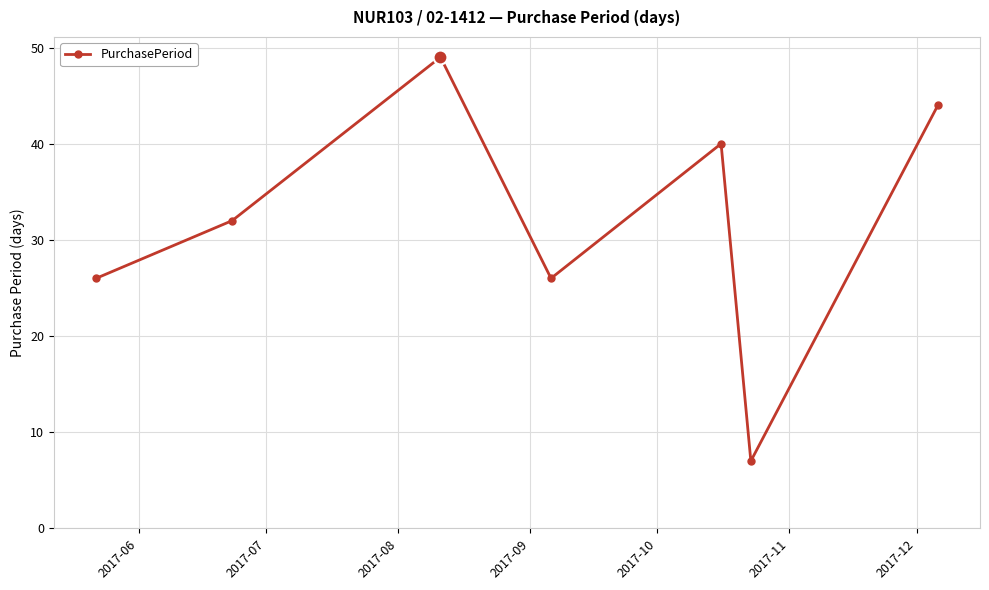

How many lines are shown in the chart?

1